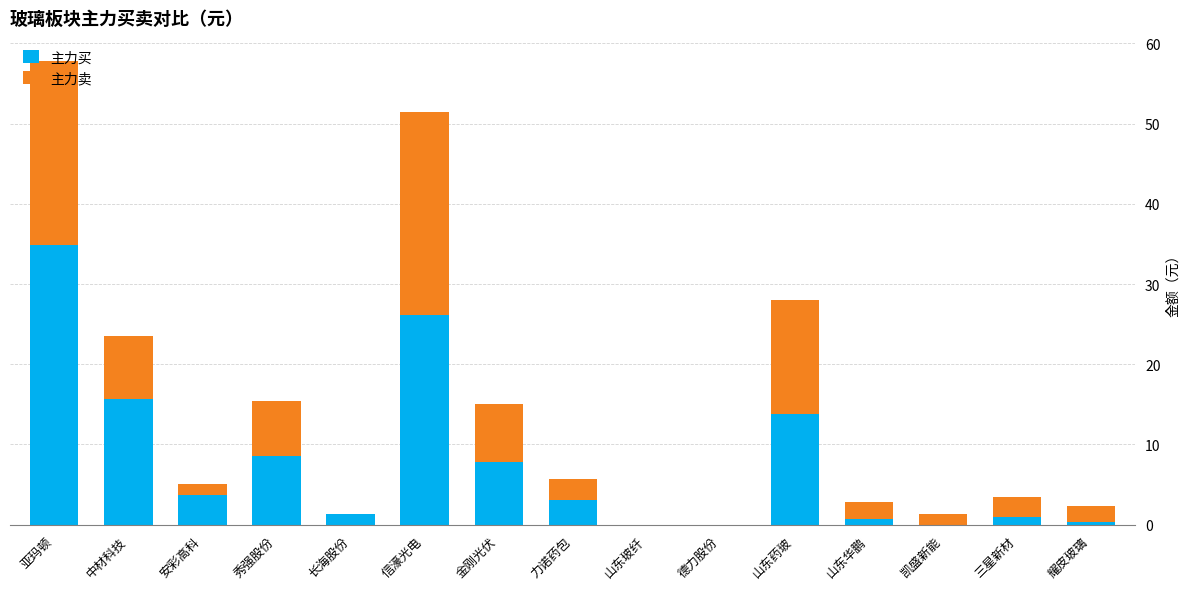

At which category is the sum across all series the highest?

亚玛顿